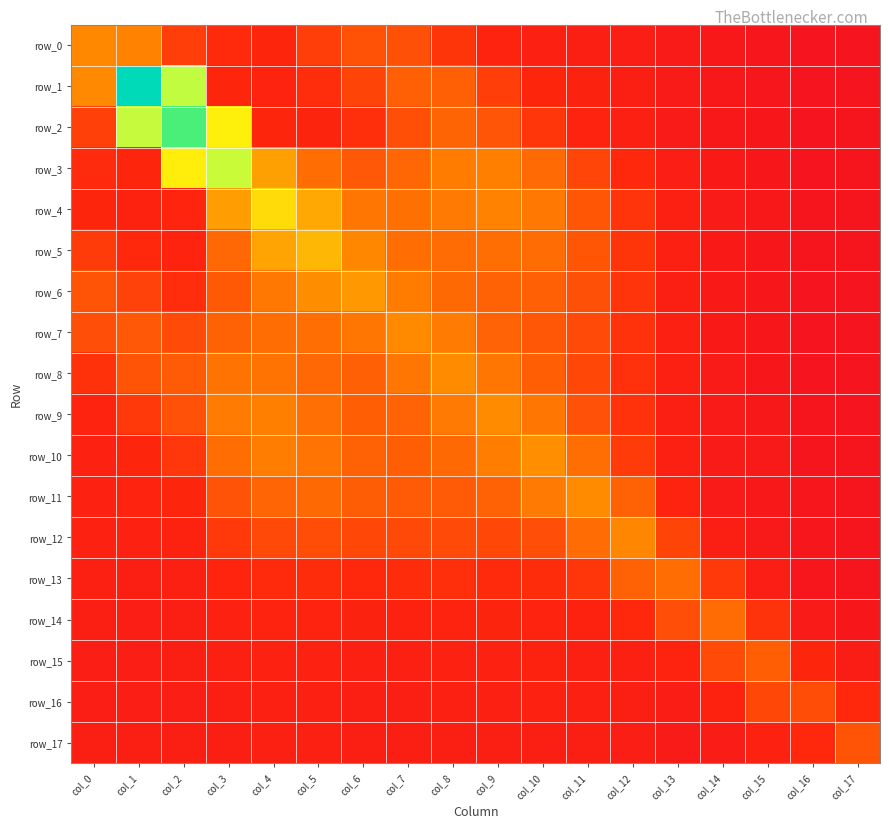

List the series in order of their peak value, lowest first.

row_16, row_17, row_15, row_14, row_13, row_12, row_0, row_7, row_8, row_11, row_9, row_10, row_6, row_5, row_4, row_3, row_2, row_1